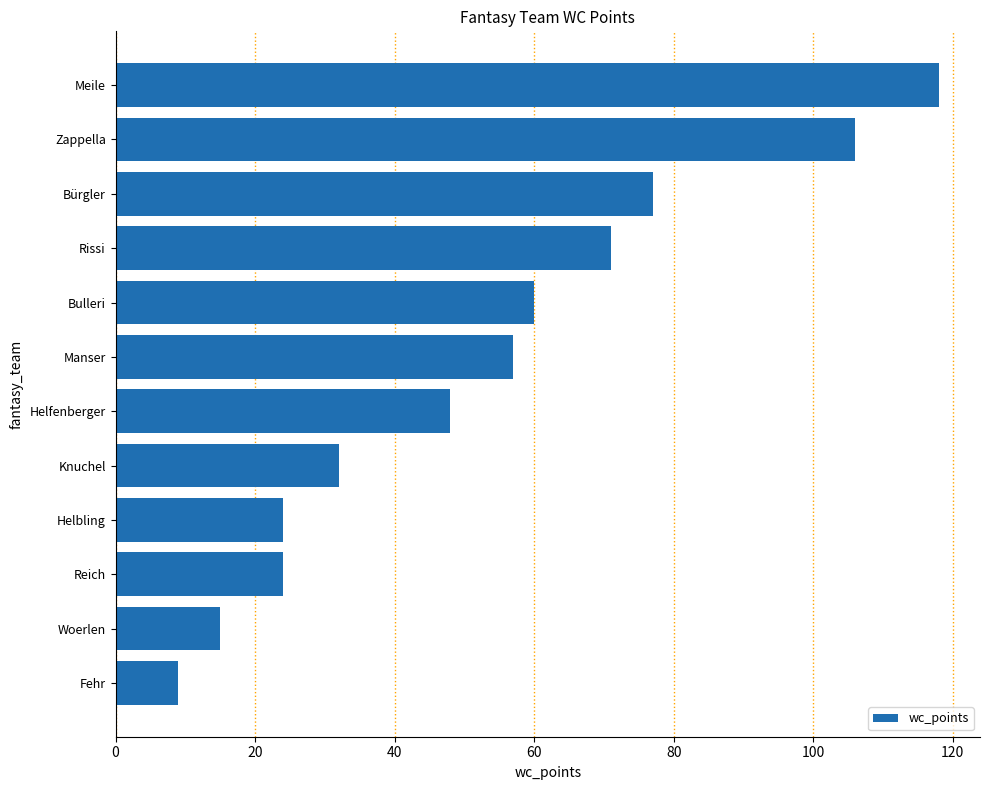

What is the difference between the values at Meile and Woerlen?

103